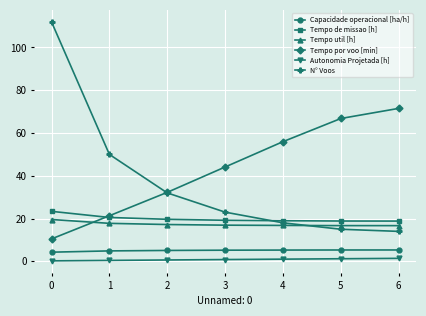

Rank the categories by Tempo por voo [min] value from highest to lowest.

6, 5, 4, 3, 2, 1, 0